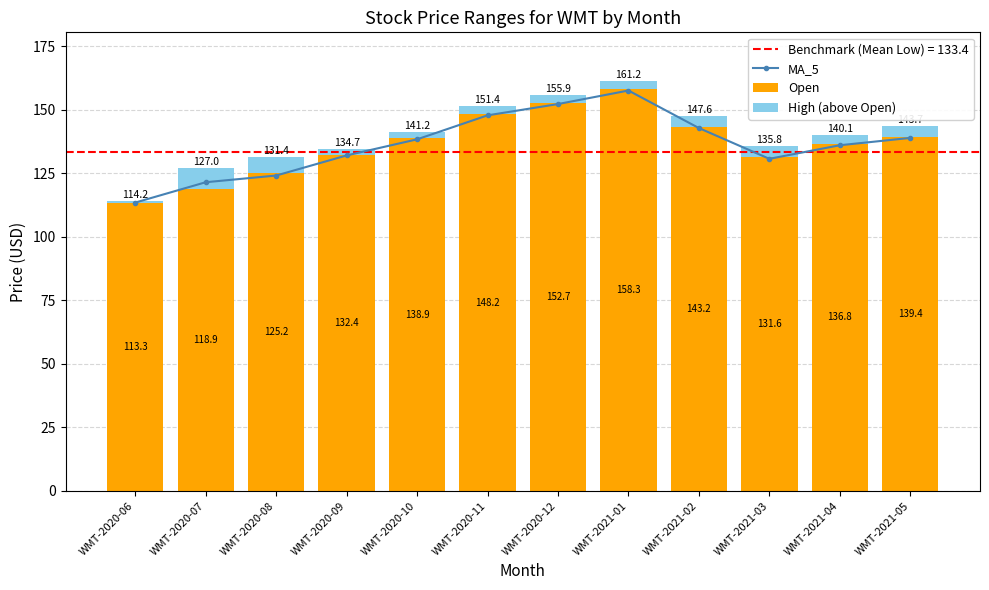

Which category has the lowest value in the MA_5 series?

WMT-2020-06